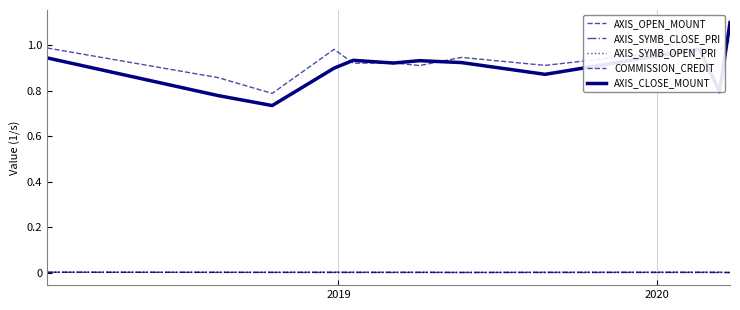

Does the chart have visible grid lines?

Yes